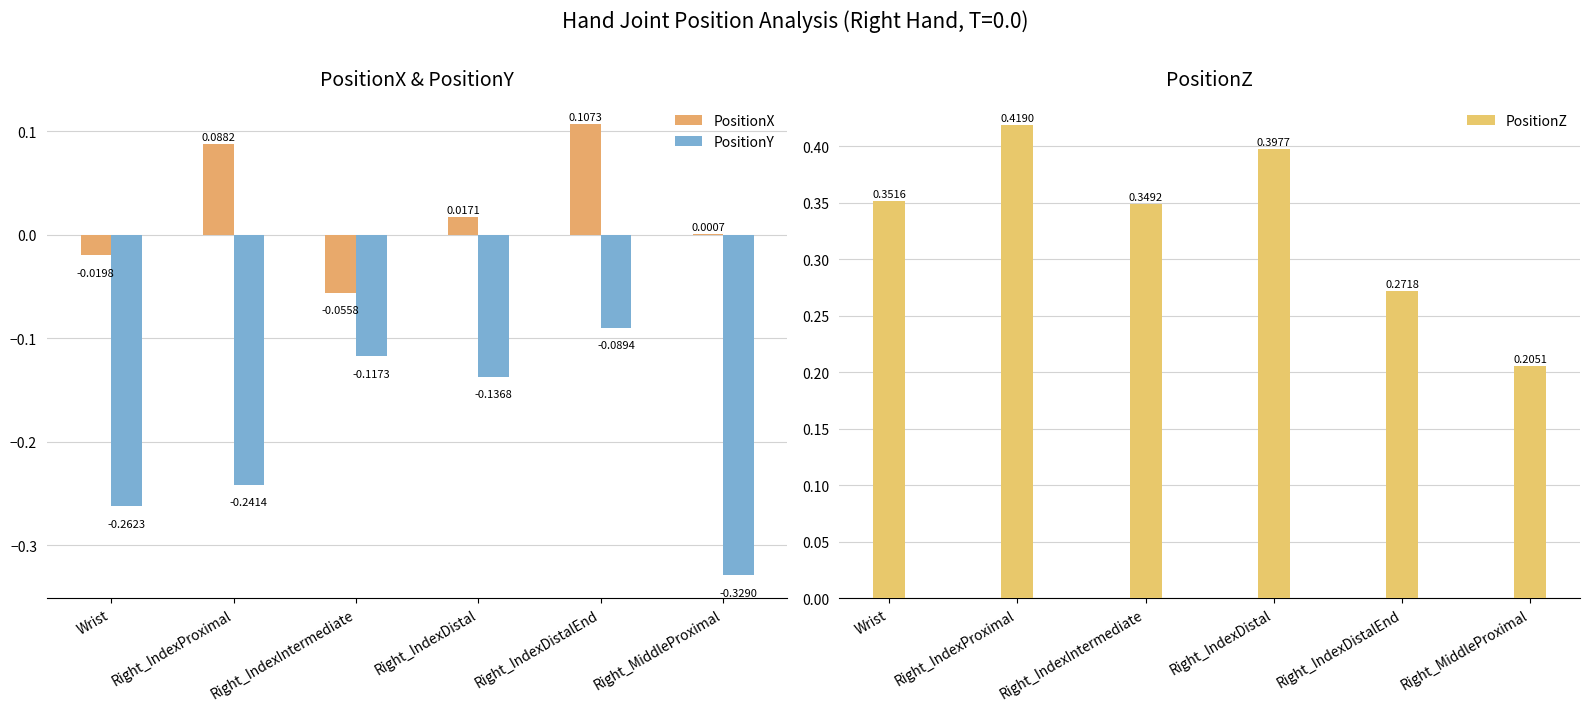

What value does the PositionY series have at Right_IndexIntermediate?

-0.1